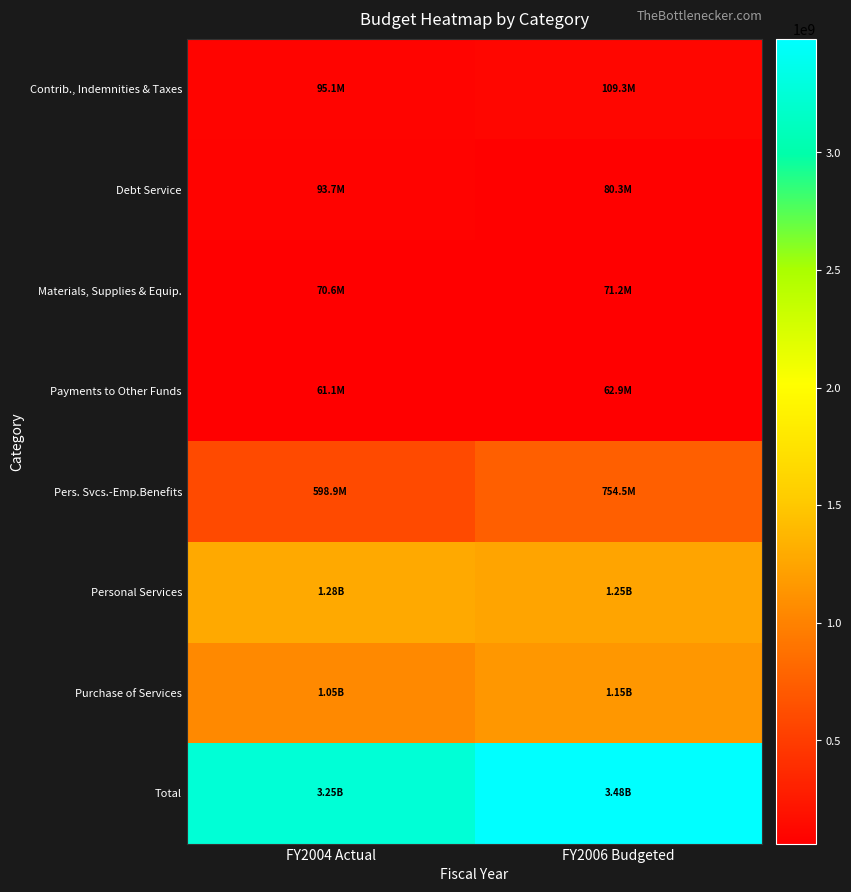

Which series changed the most between FY2004 Actual and FY2006 Budgeted?

Total